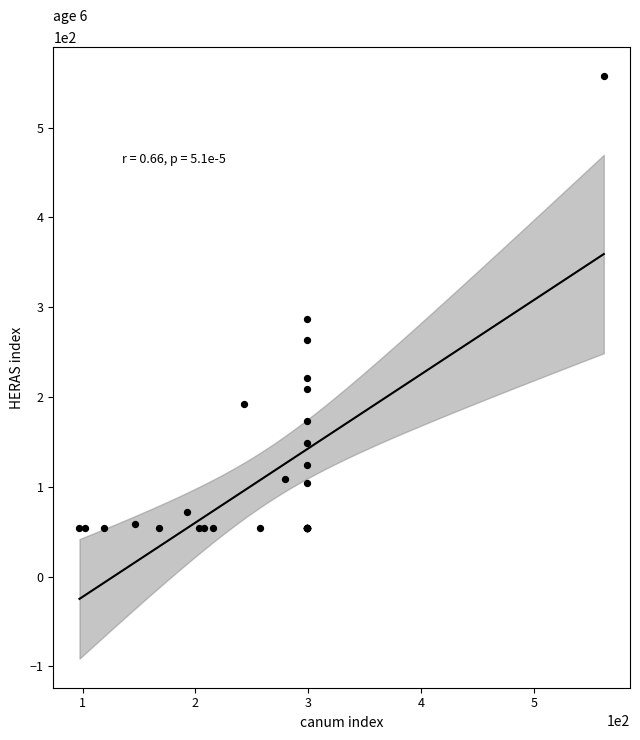

What Y value in the scatter plot is closest to 305?

286.4